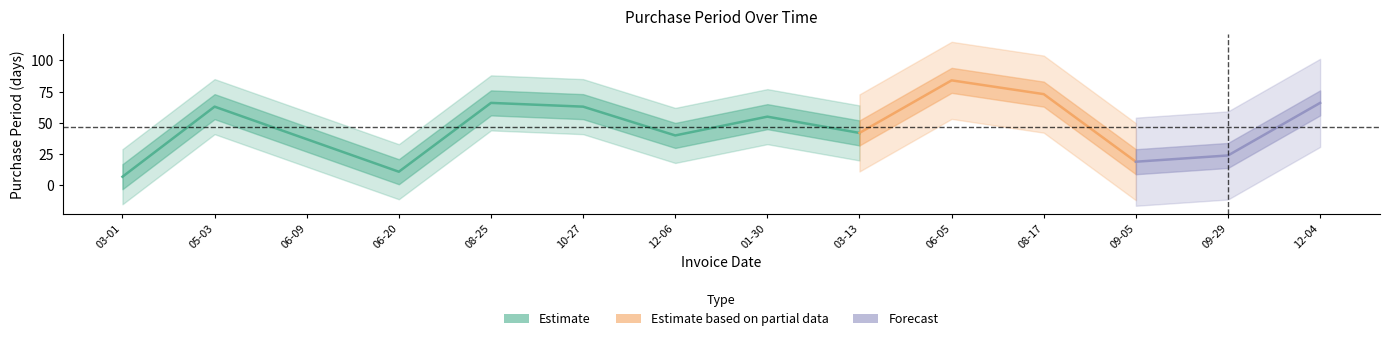

What is the difference between the maximum and second lowest values?

73